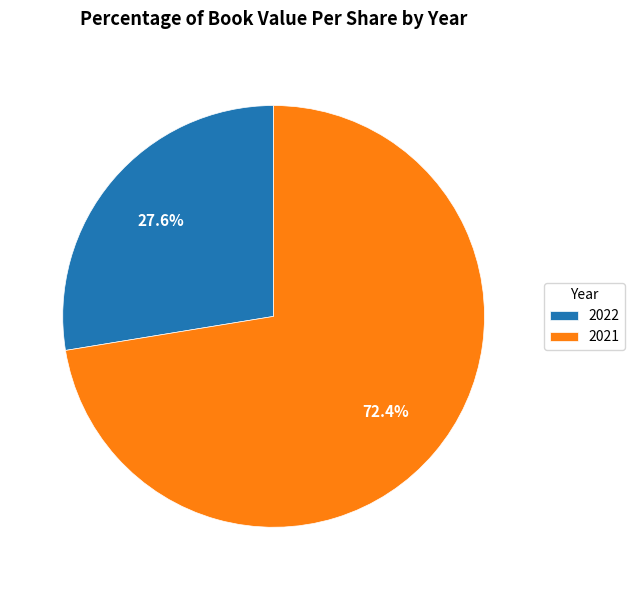

Which has a higher value, 2022 or 2021?

2021